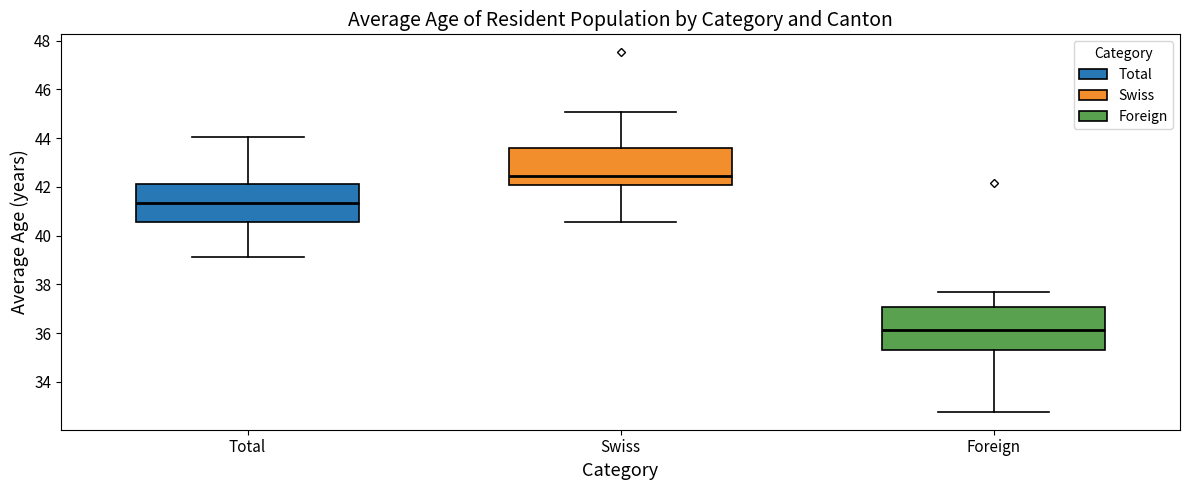

Where does the median line of the box for Swiss sit on the y-axis? The values are not printed on the chart, so give them approximately, as read against the axis.

42.4